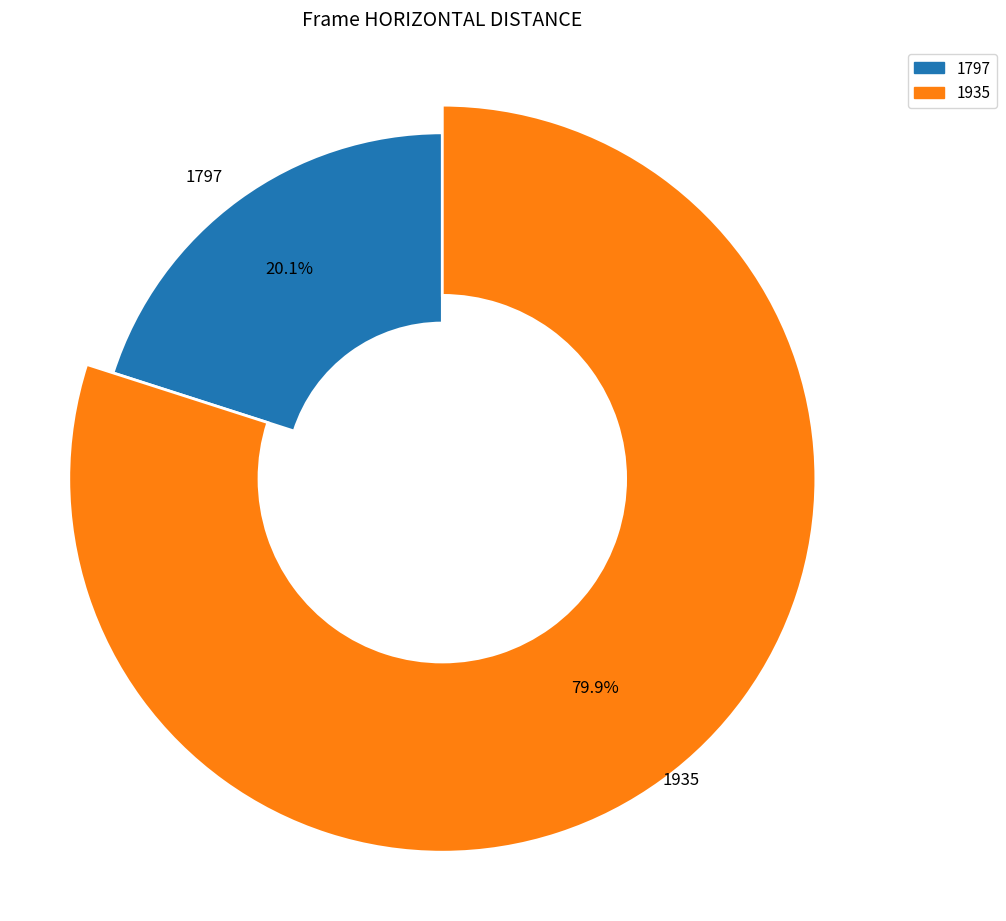

Which slice is the largest?

1935